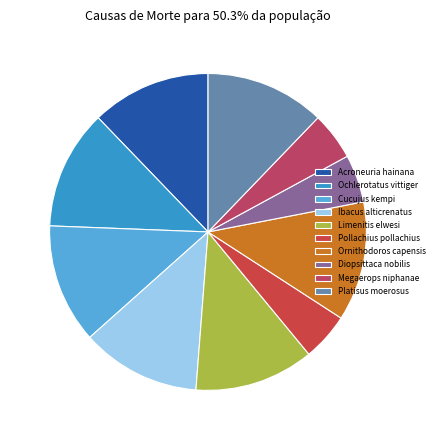

Count the number of slices in the pie.

10